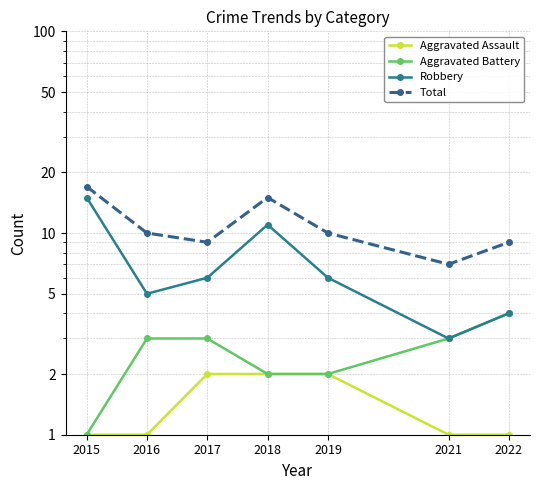

What is the highest value of the Aggravated Battery series?

4